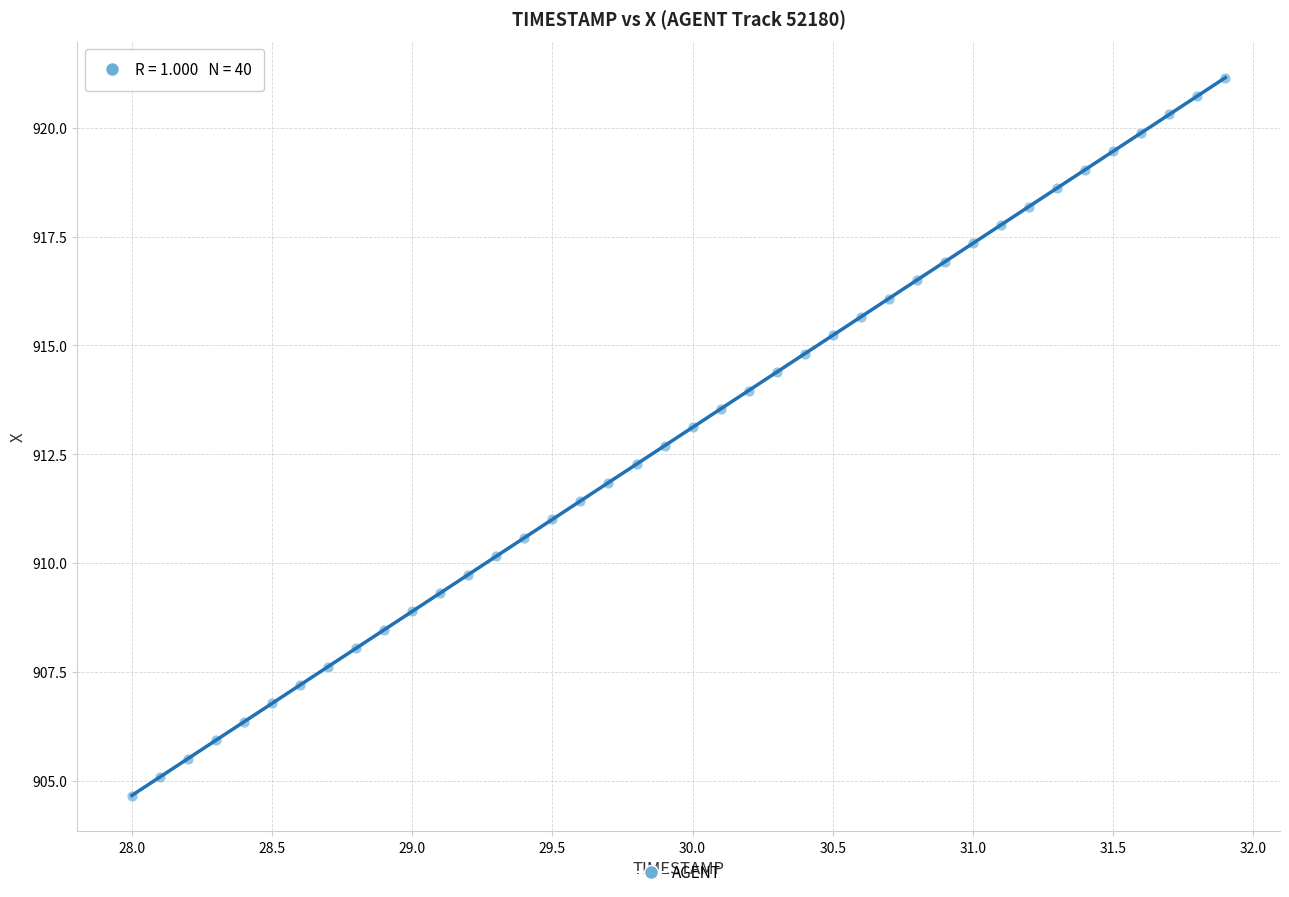

What is the range of Y values (max minus min)?

16.5